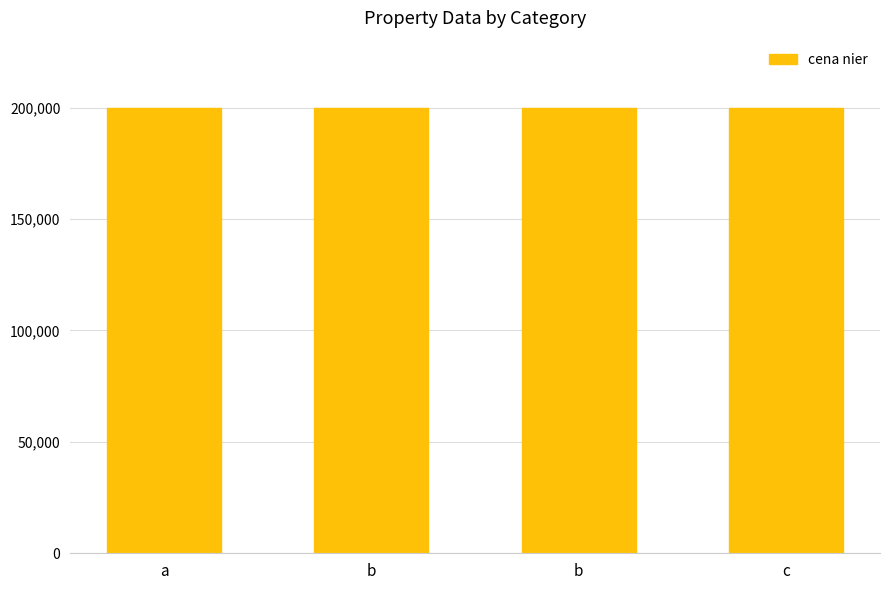

Reading left to right, what are all the values shown in this chart?

a=200000	b=200001	b=200002	c=200003